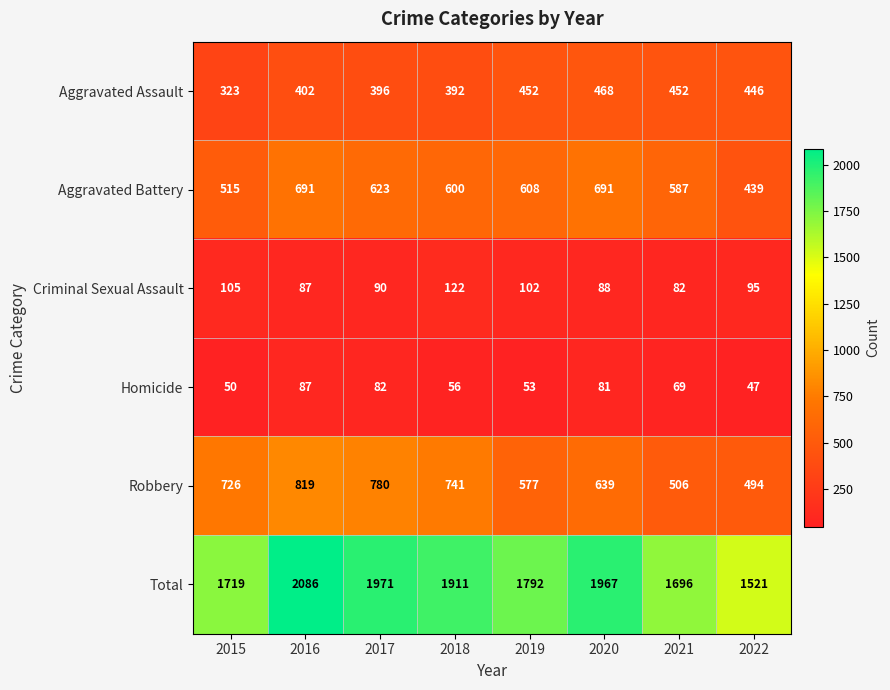

What is the sum of all Robbery values?

5282